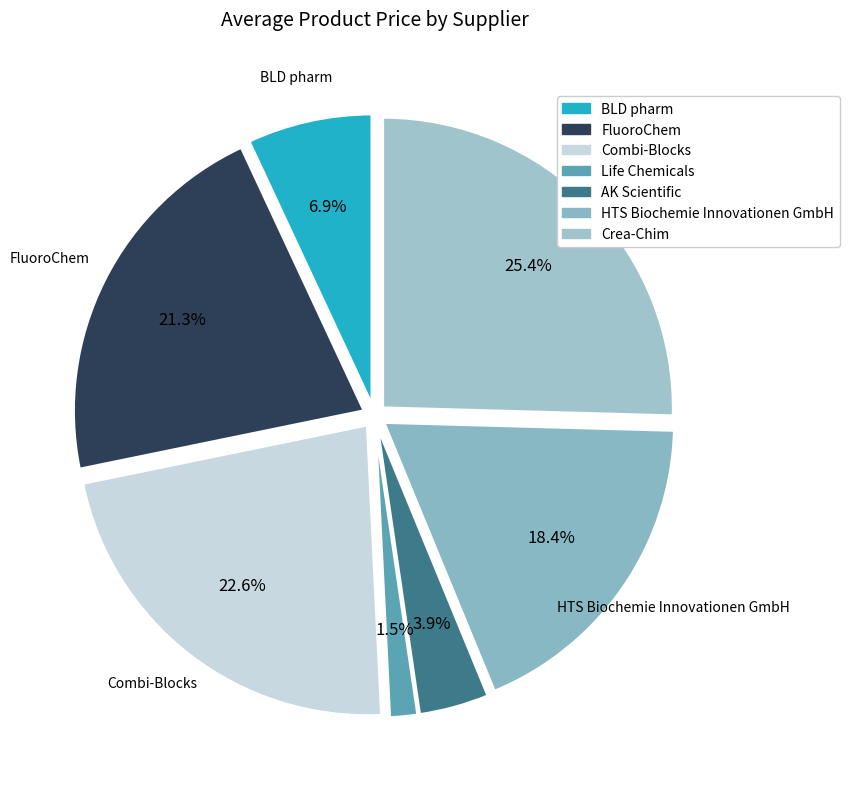

How many slices are in this pie chart?

7